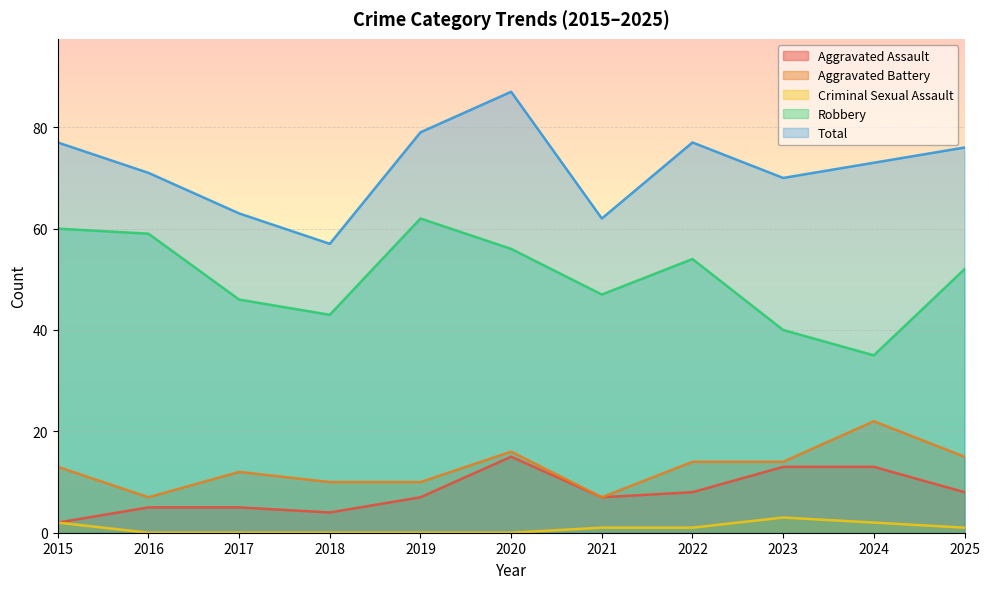

How many lines are shown in the chart?

5